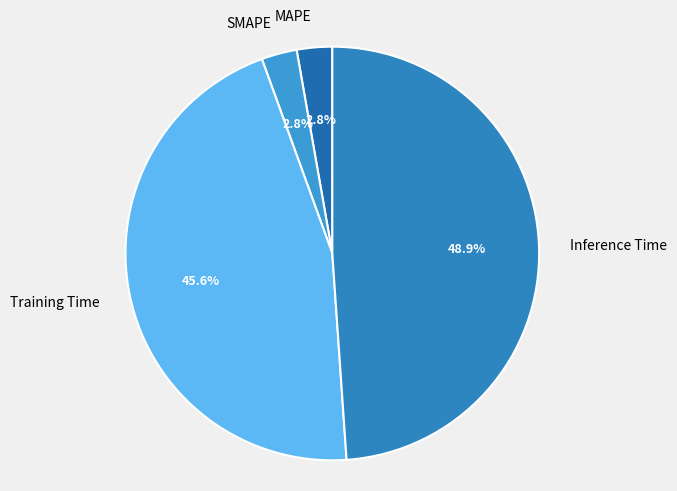

To the nearest percent, what is the average slice percentage?

25%